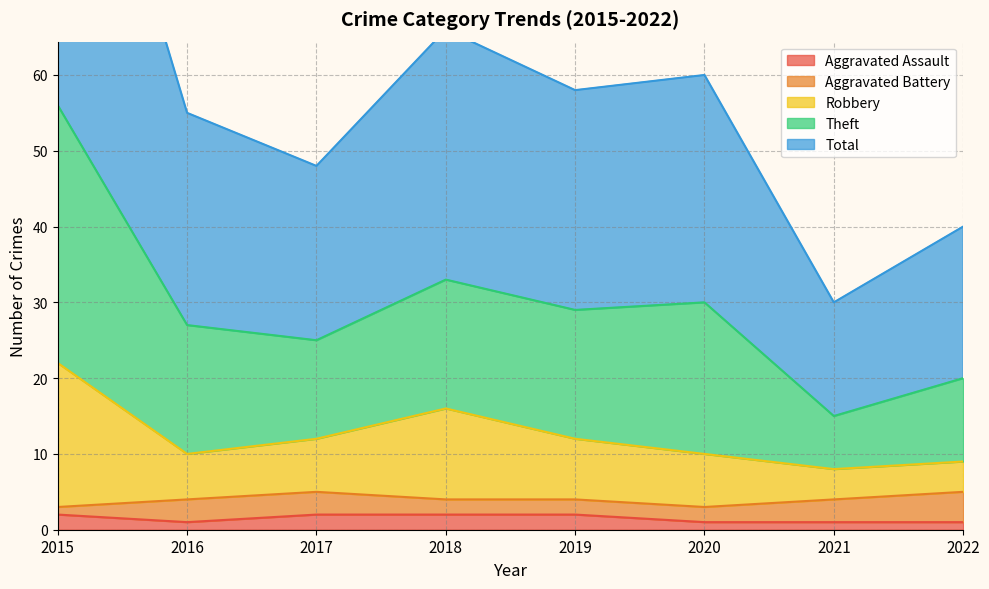

Is it true that Aggravated Assault equals 1 at 2016?

True